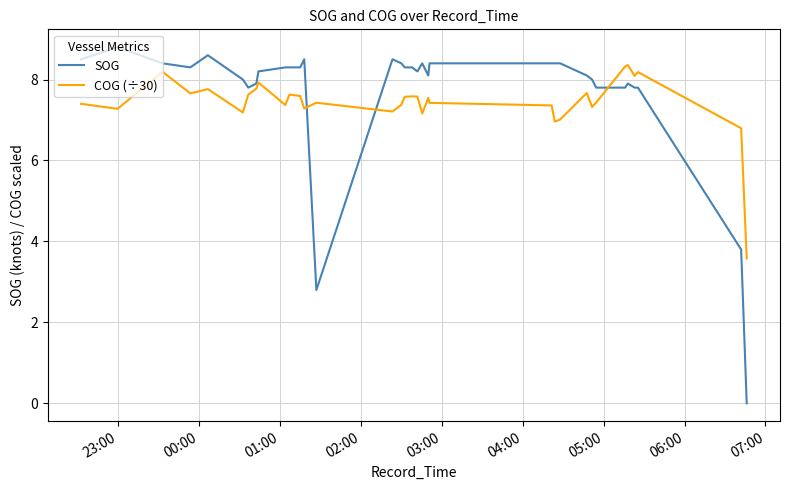

Which series has the widest spread of values?

SOG